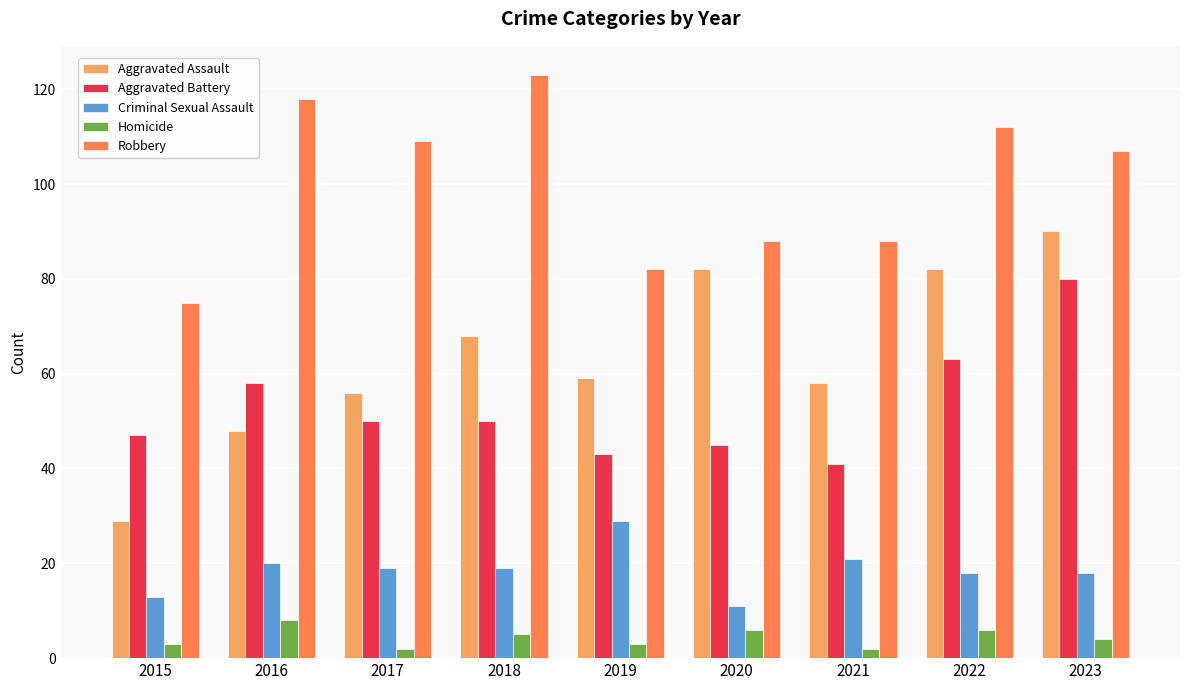

Is the value of Criminal Sexual Assault at 2017 greater than the value of Homicide at 2020?

Yes